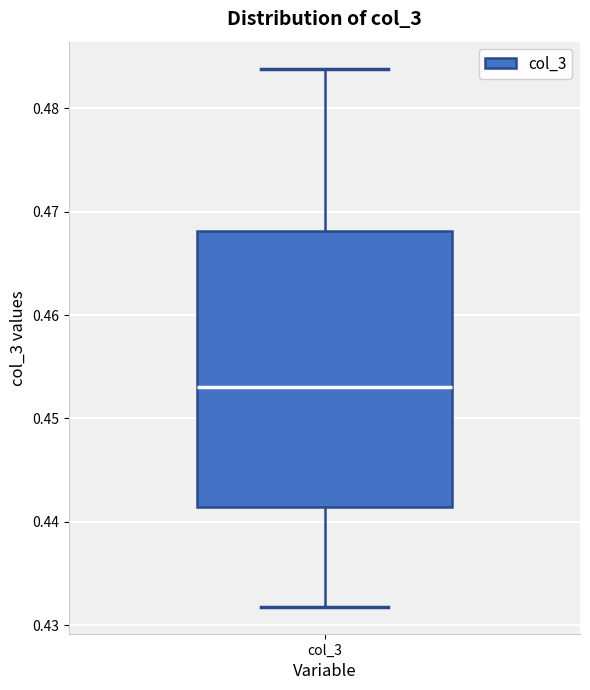

Where does the median line of the box for col_3 sit on the y-axis? The values are not printed on the chart, so give them approximately, as read against the axis.

0.453